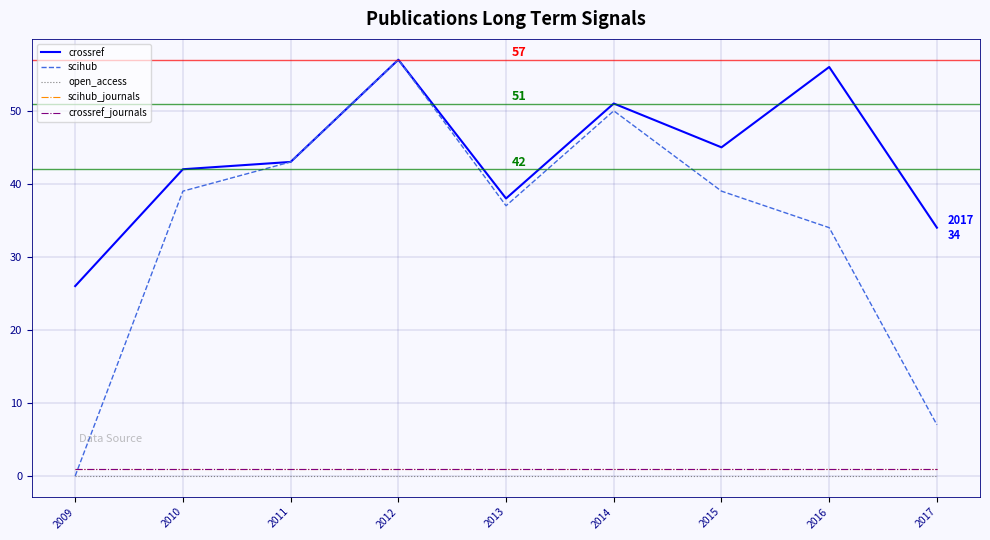

Is this an area chart (filled region under the line)?

No